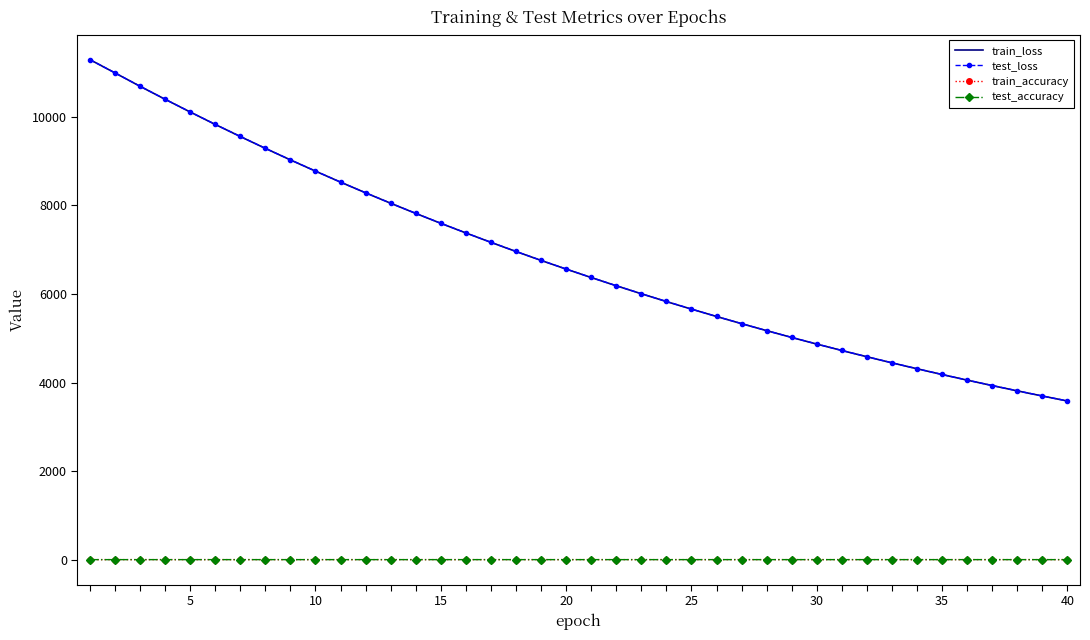

What are all the series names shown in the legend?

train_loss, test_loss, train_accuracy, test_accuracy